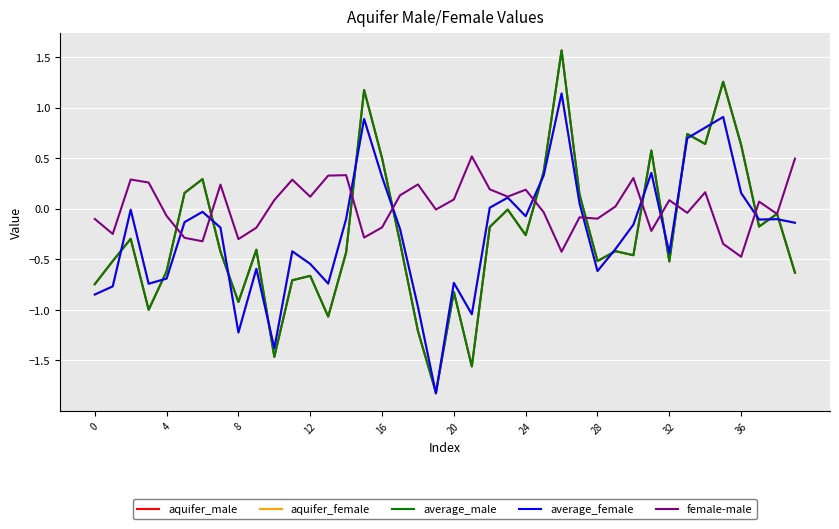

Which series has the largest total across all categories?

female-male